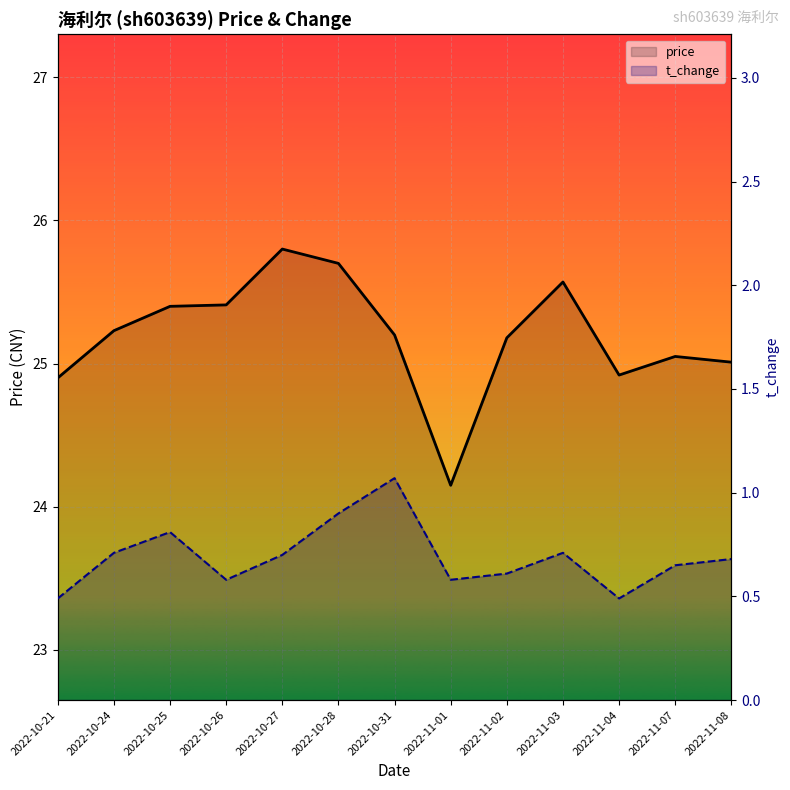

The price series shows 25.8 at 2022-10-27. True or false?

True